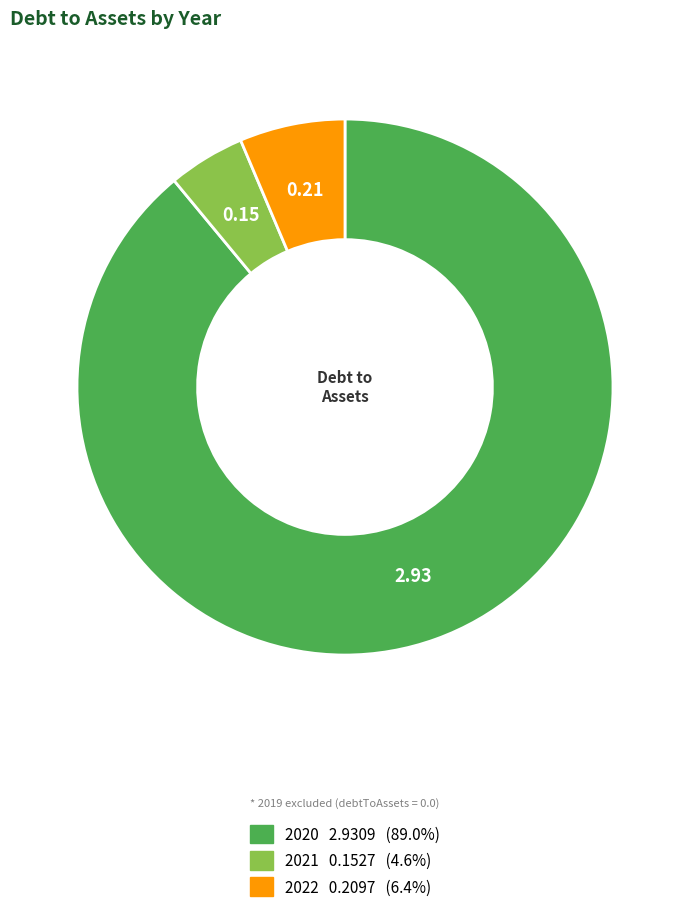

Does any single category account for the majority?

Yes